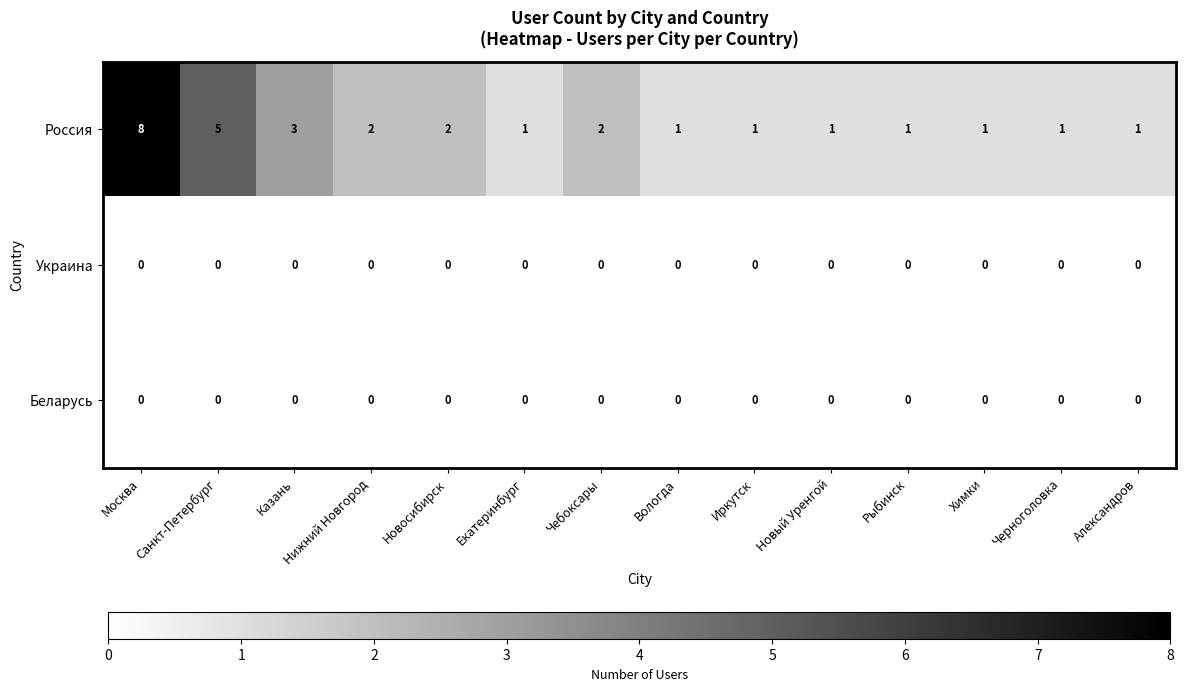

Which series has the largest range (max minus min)?

Россия